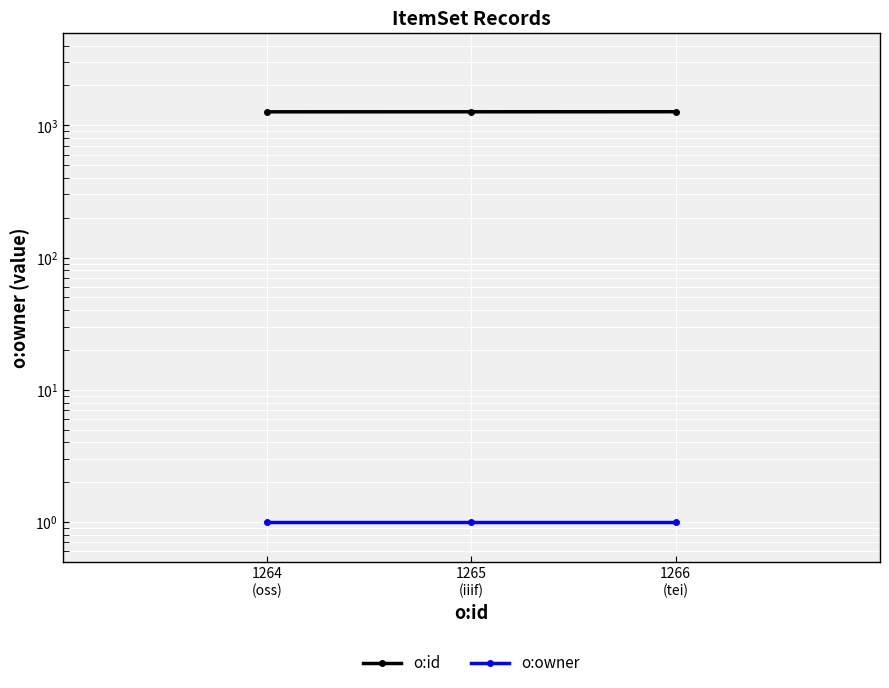

What is the difference between the maximum and minimum values in the o:id series?

2